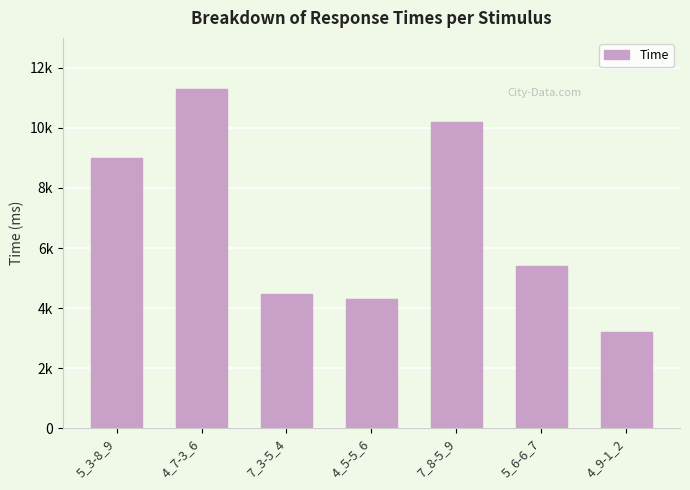

Rank the categories by value from lowest to highest.

4_9-1_2, 4_5-5_6, 7_3-5_4, 5_6-6_7, 5_3-8_9, 7_8-5_9, 4_7-3_6